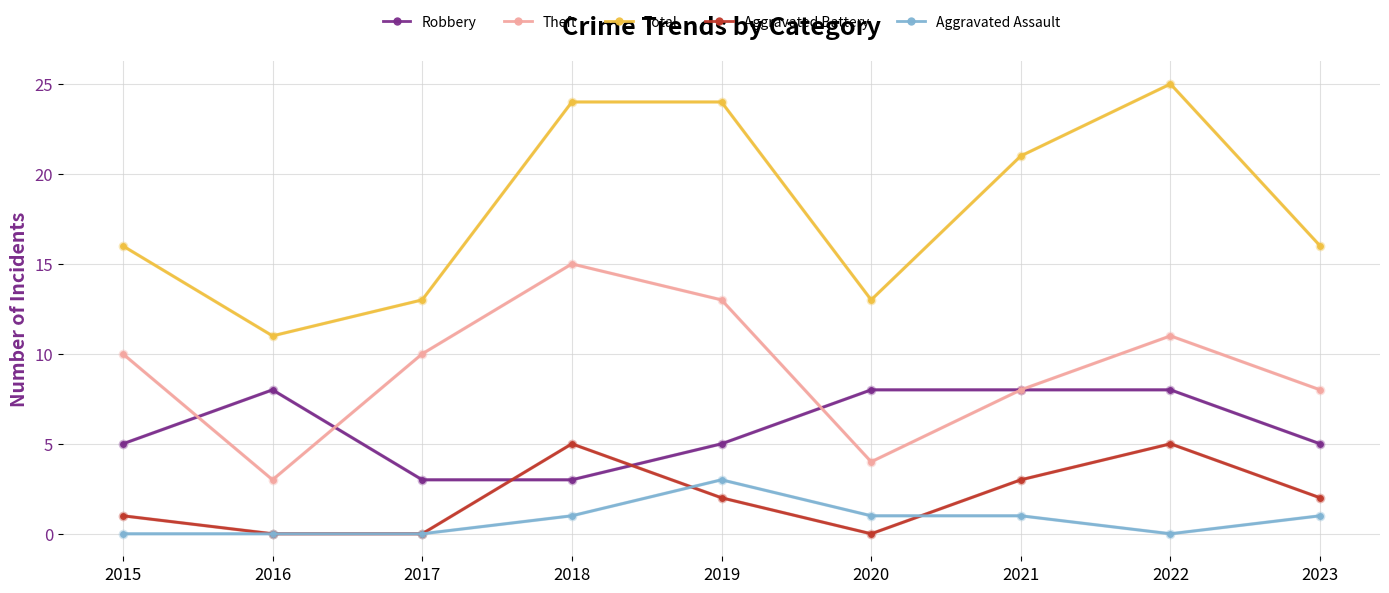

Is the value of Robbery at 2020 greater than the value of Aggravated Assault at 2017?

Yes